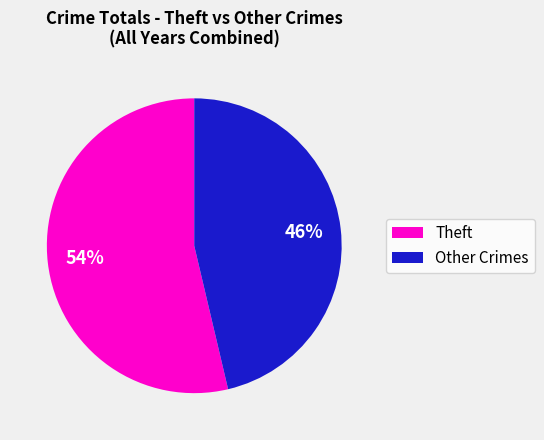

Which has a higher value, Other Crimes or Theft?

Theft